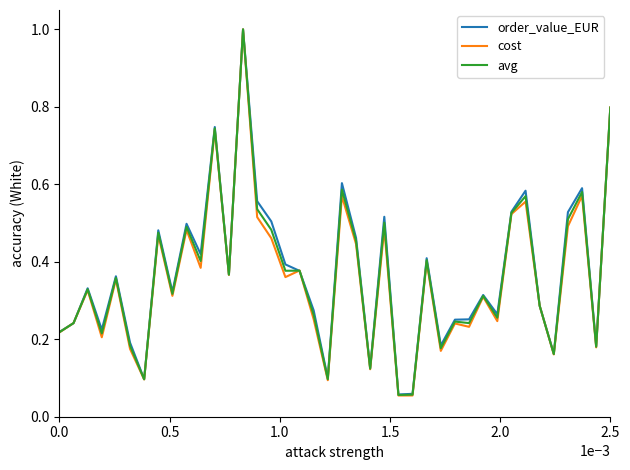

Which series has the largest range (max minus min)?

cost